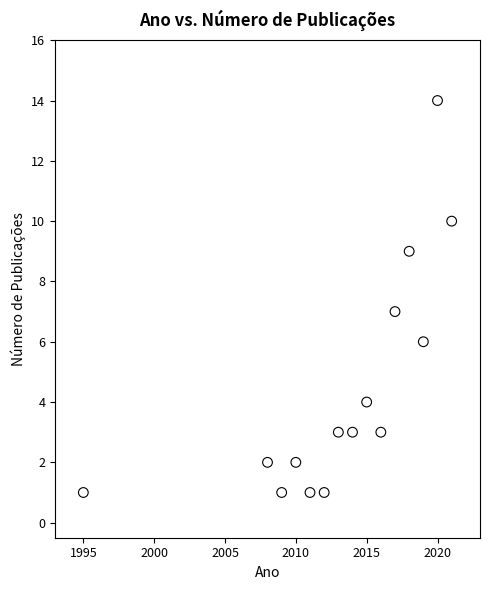

What is the range of Y values (max minus min)?

13